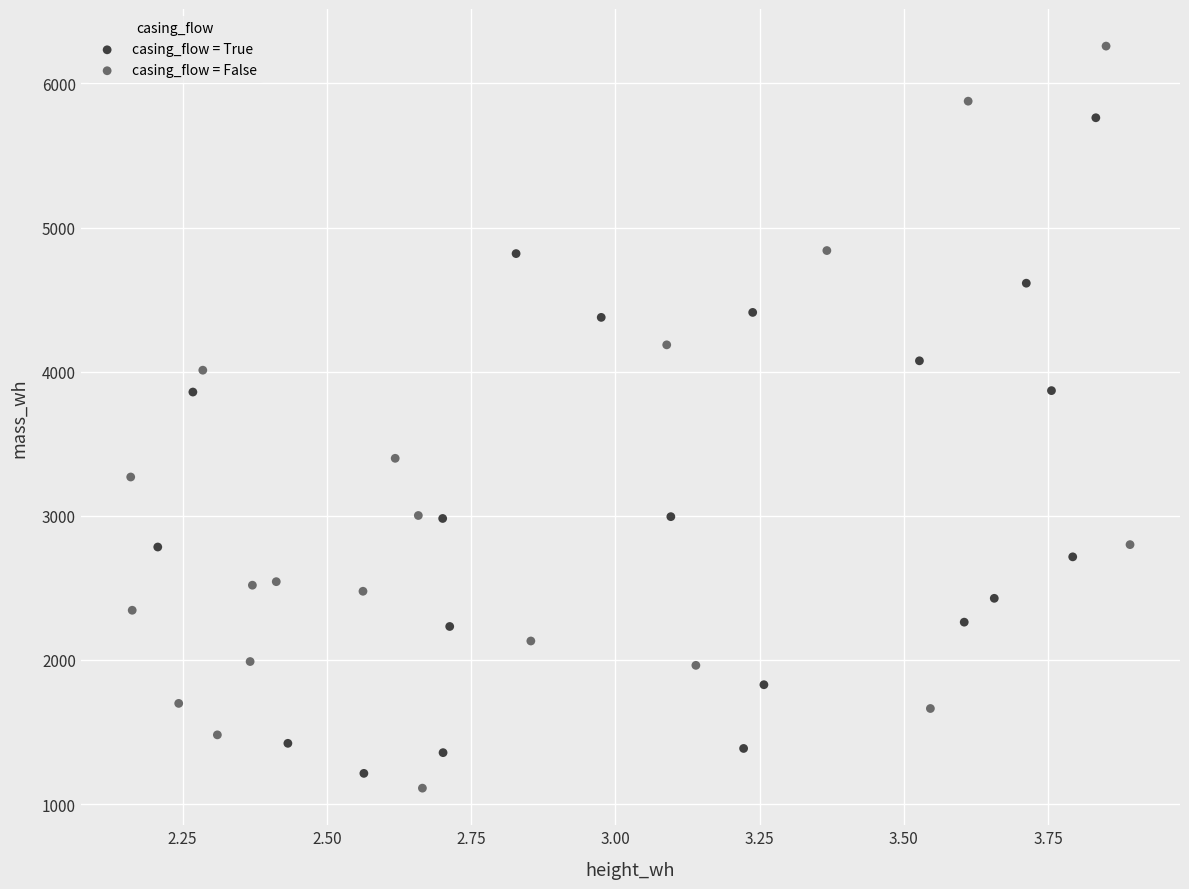

Which series reaches the maximum Y coordinate?

casing_flow = False